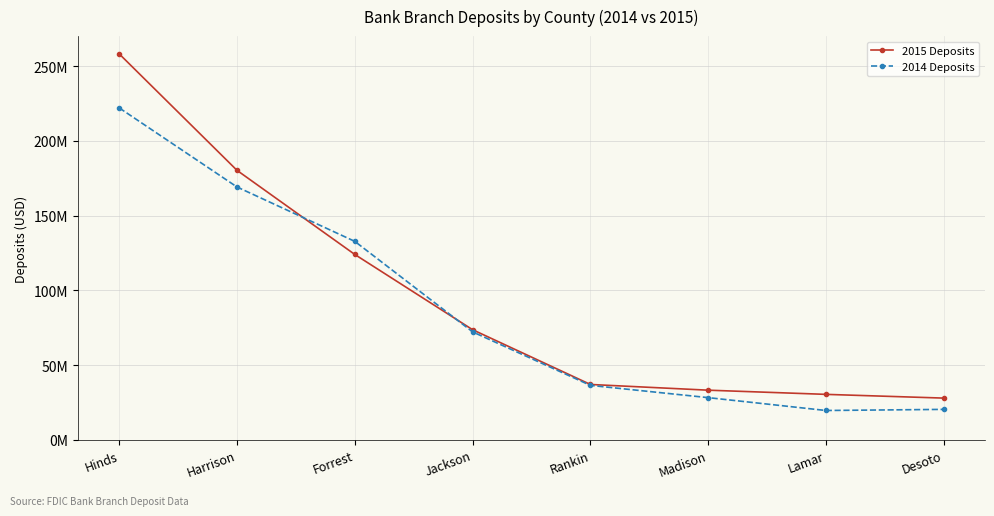

Which category has the lowest value across all series?

Lamar